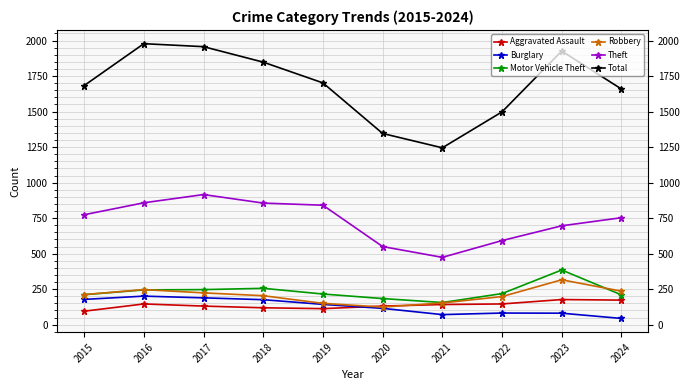

What is the spread (max minus min) of values at 2020?

1231